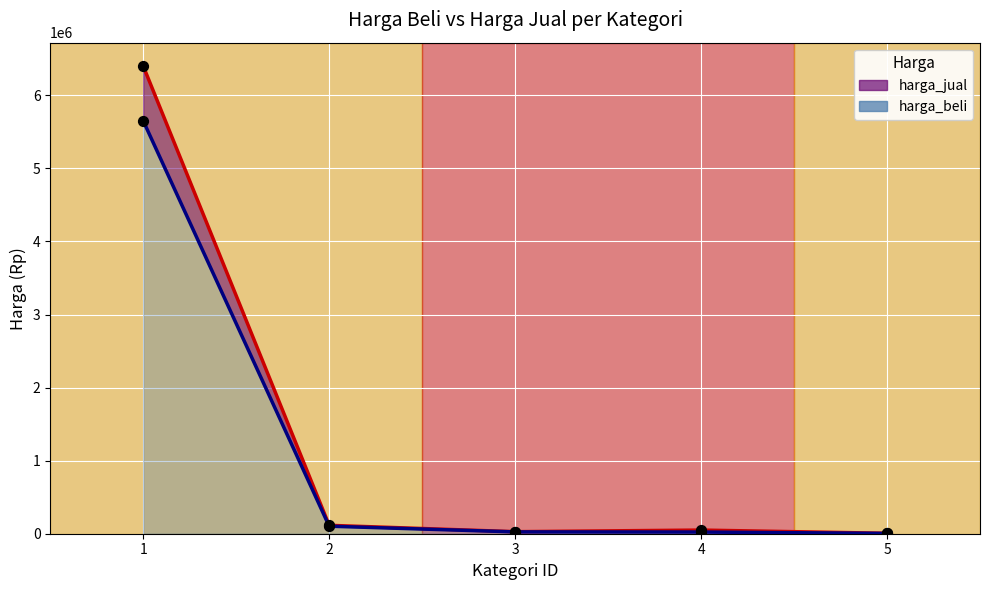

At how many categories does at least one series exceed 2843567?

1